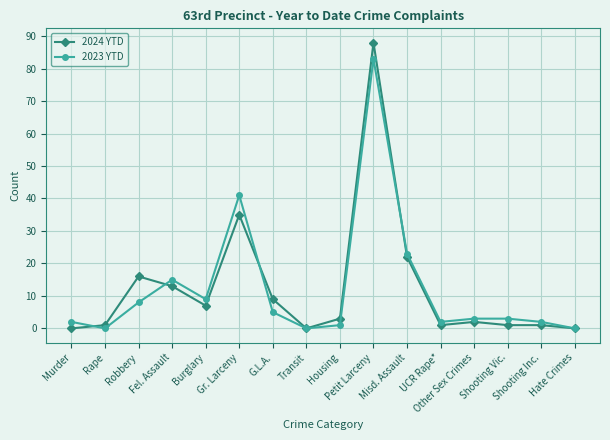

How many data points in 2024 YTD are less than 3?

8